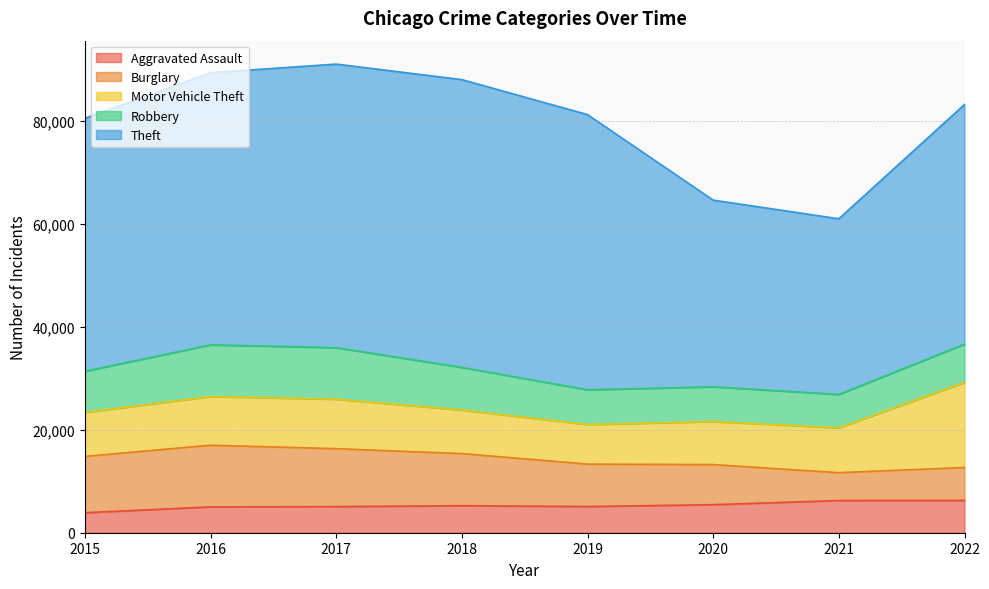

Which category has the lowest value in the Motor Vehicle Theft series?

2019